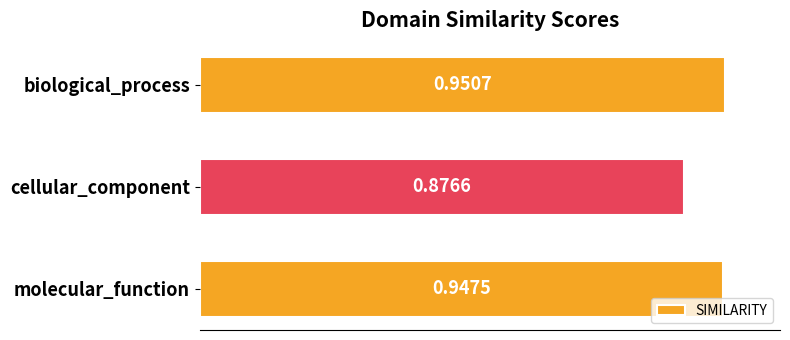

What is the label of the 2nd bar from the top?

cellular_component